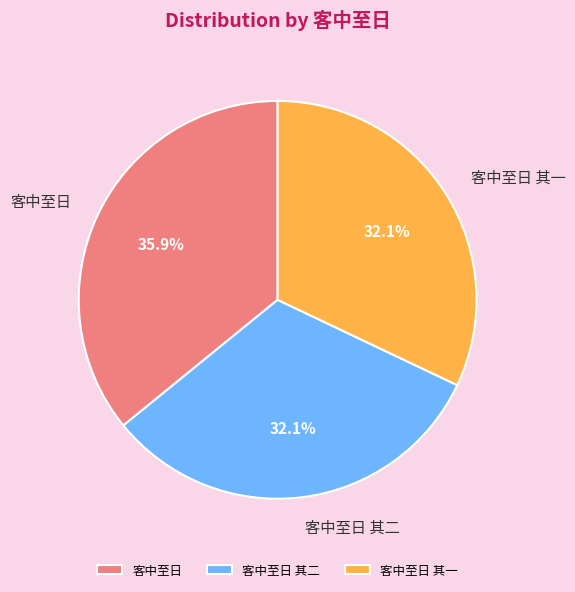

Count the number of slices in the pie.

3